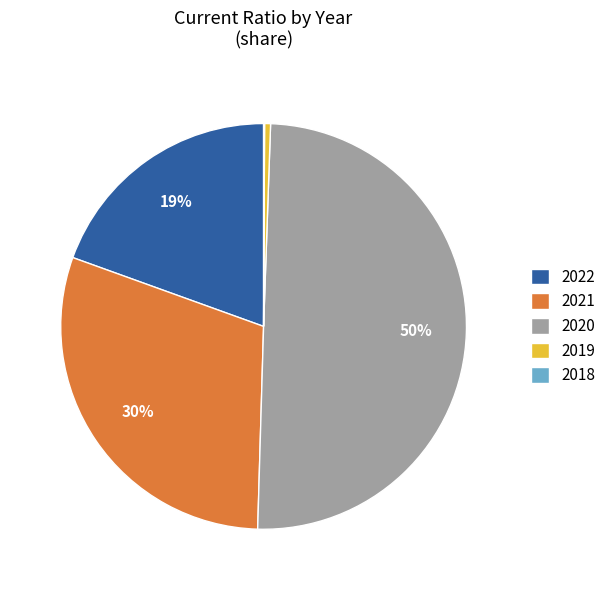

To the nearest percent, what is the average slice percentage?

20%